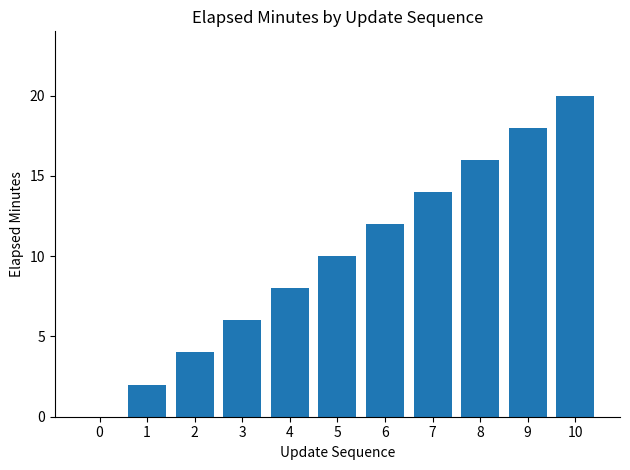

Reading right to left, transcribe all the data shown in this chart.

20	18	16	14	12	10	8	6	4	2	0